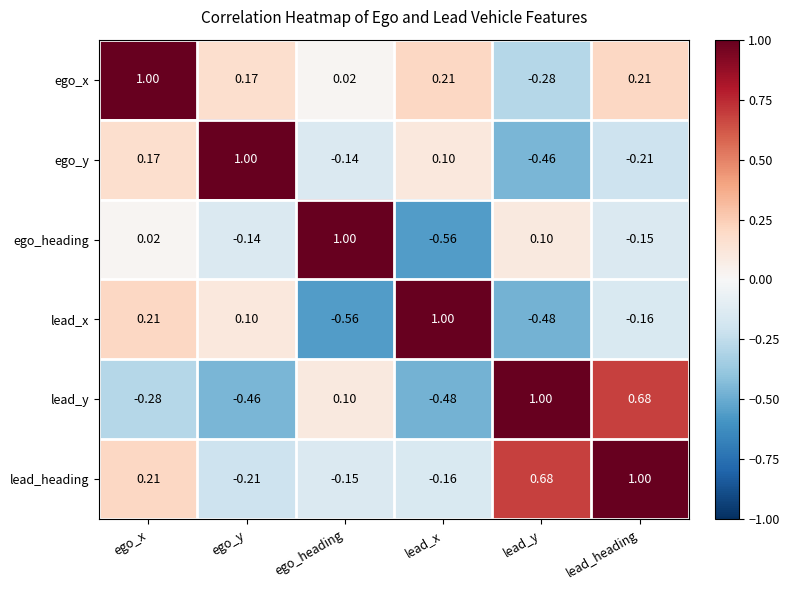

At how many categories does at least one series exceed 0?

6